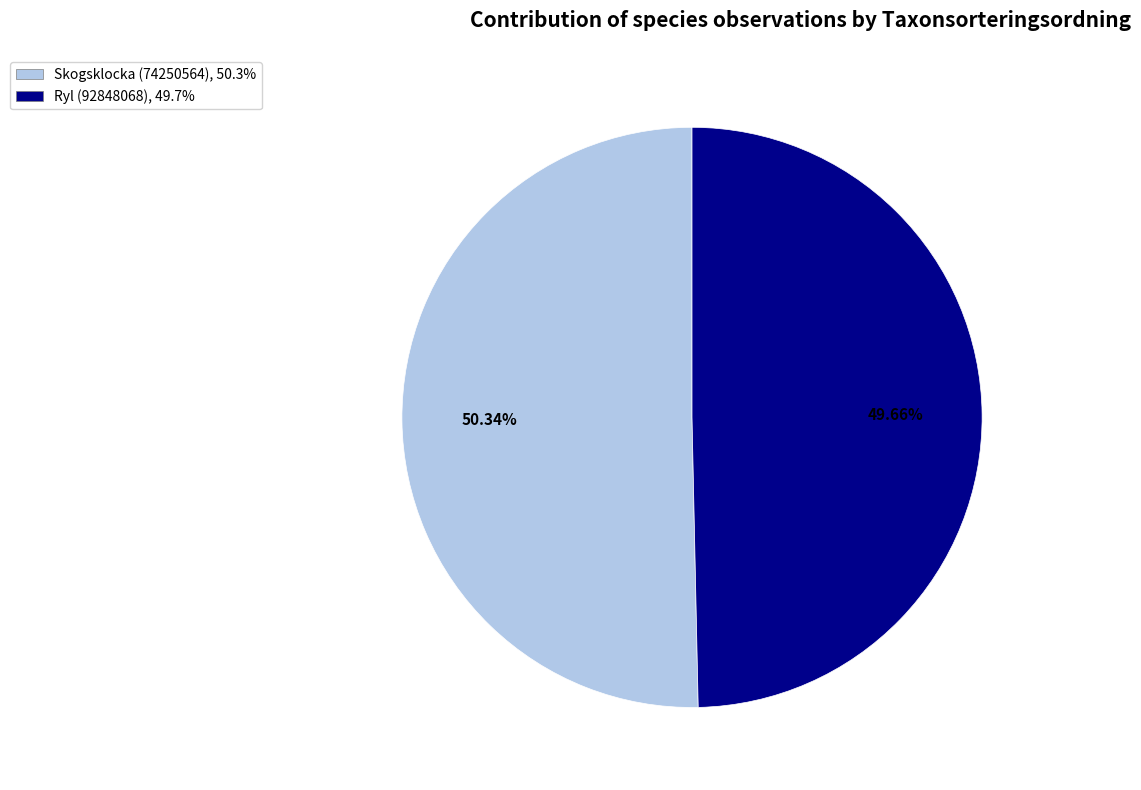

The Ryl (92848068) slice represents 42% of the pie. True or false?

False